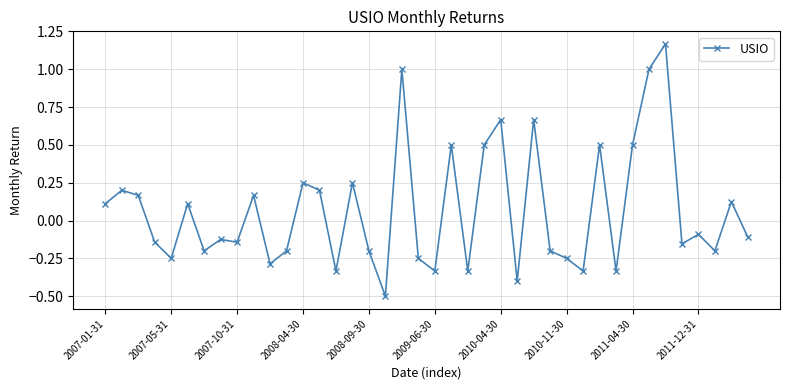

What is the difference between the second highest and second lowest values?

1.4